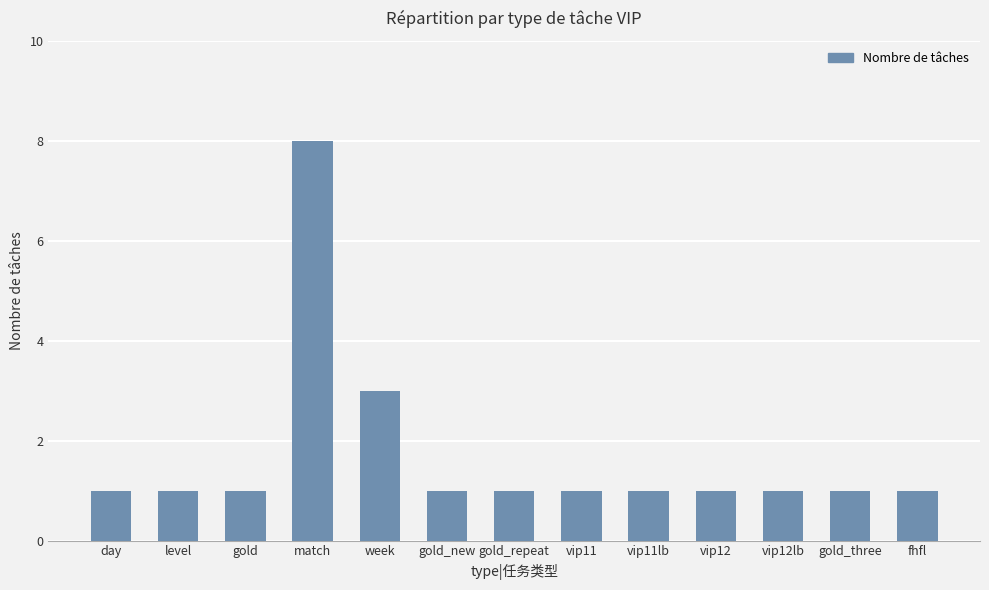

What is the difference between the values at match and week?

5